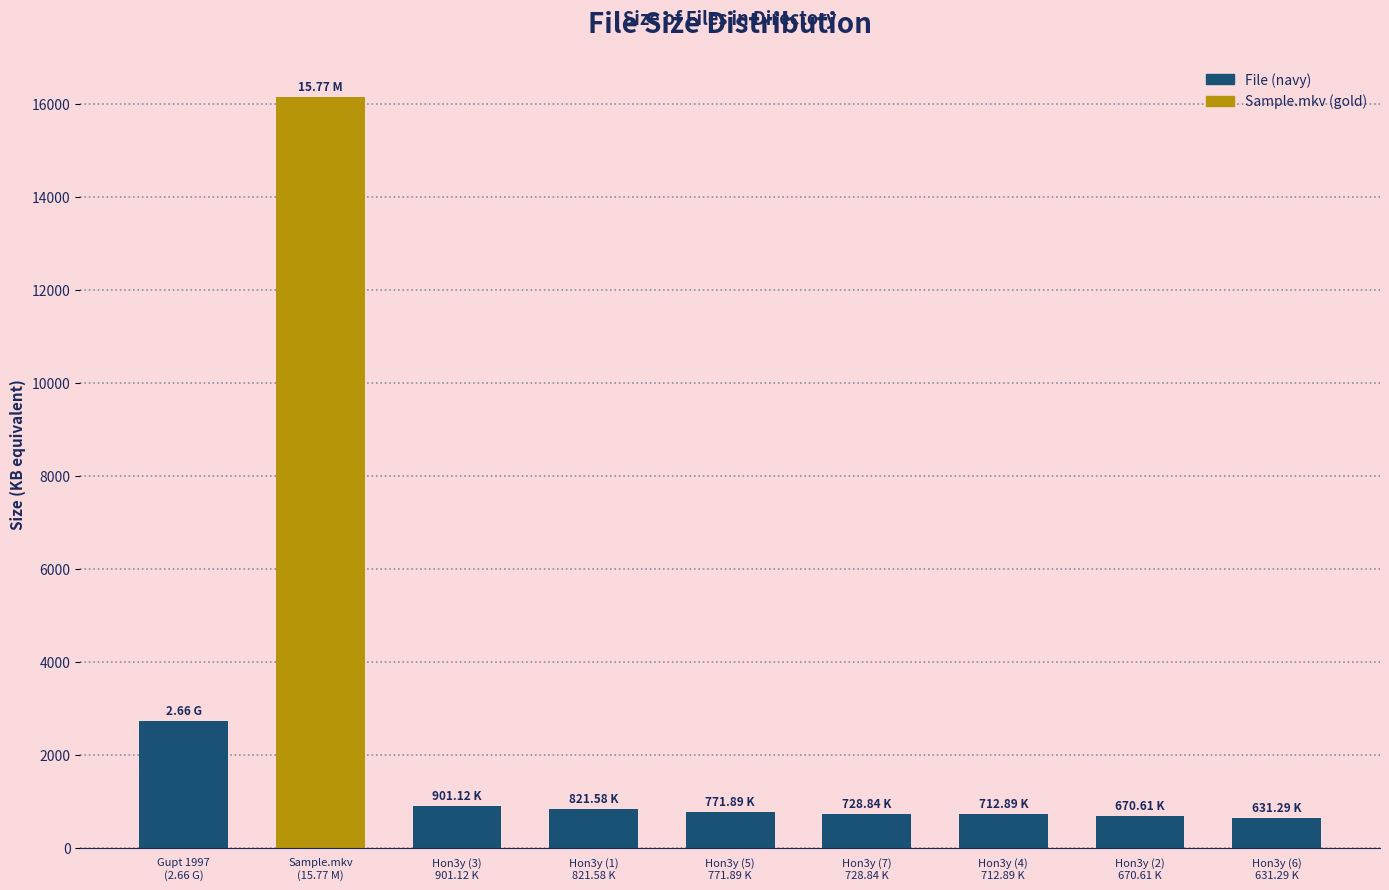

What is the average value?

2679.2